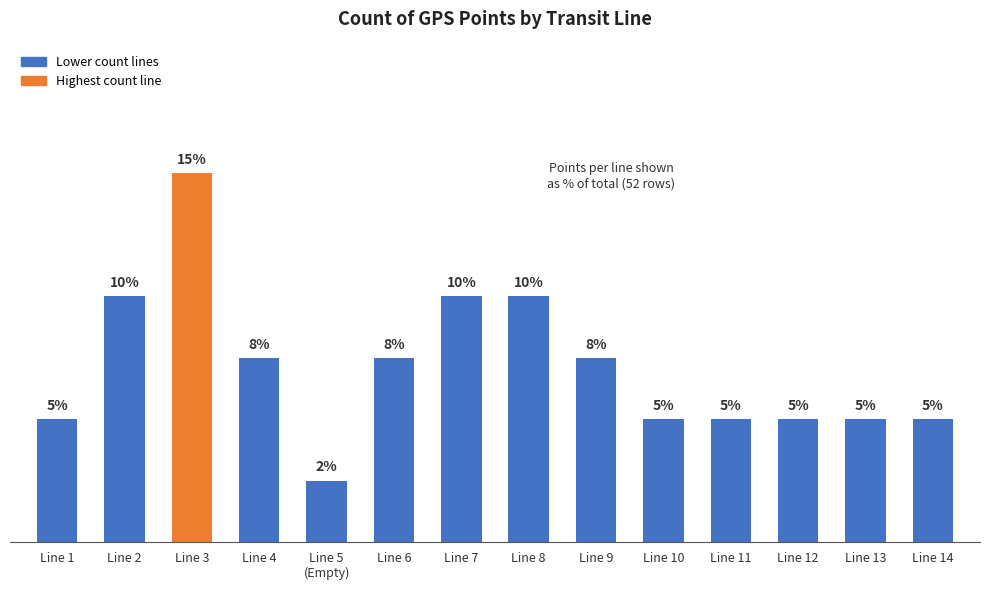

What is the difference between the maximum and minimum values?

5